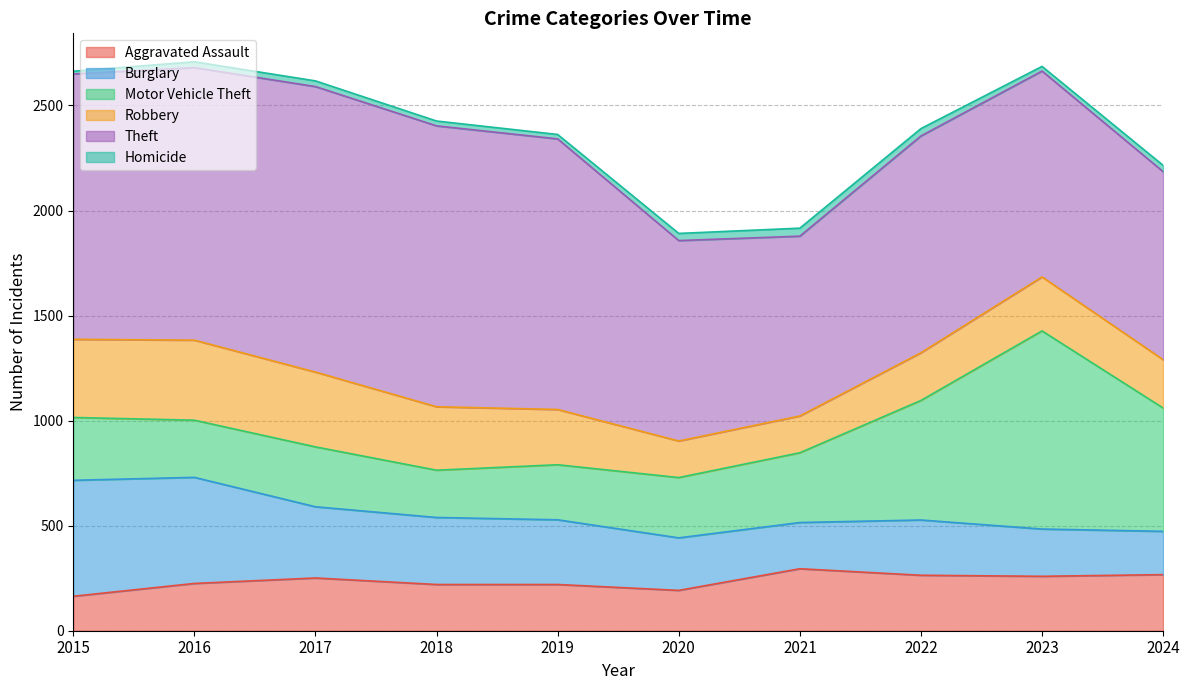

How many data points does each series have?

10